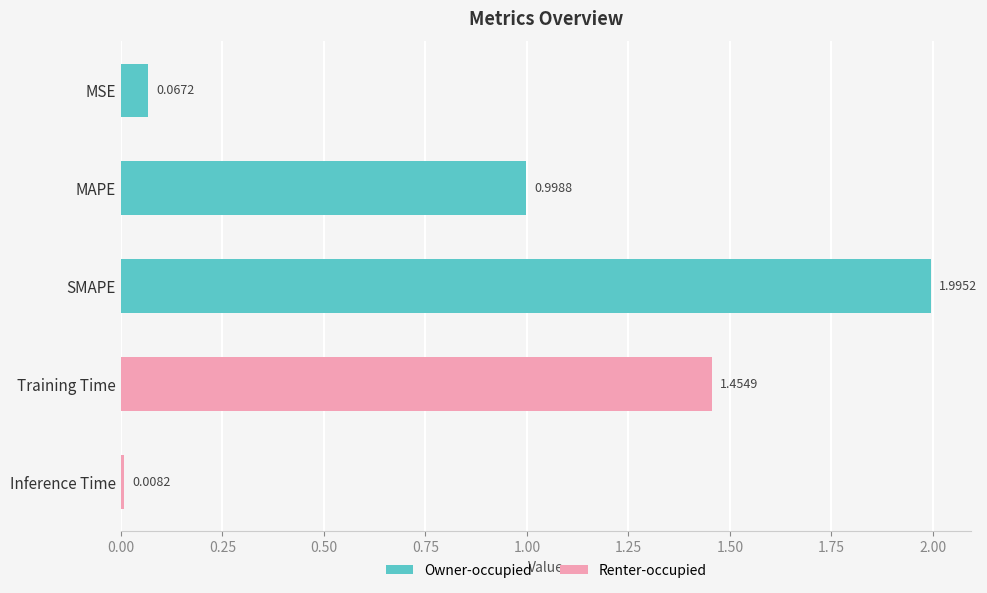

At which label is the value closest to 1?

MAPE